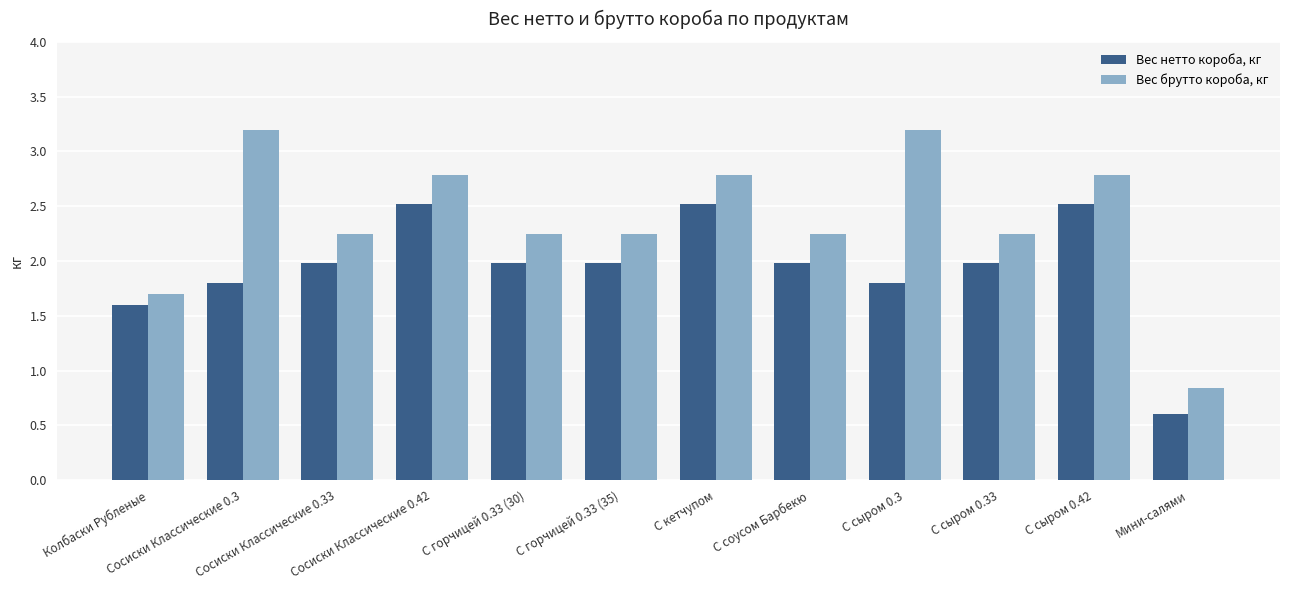

What is the minimum value for Вес нетто короба, кг?

0.6